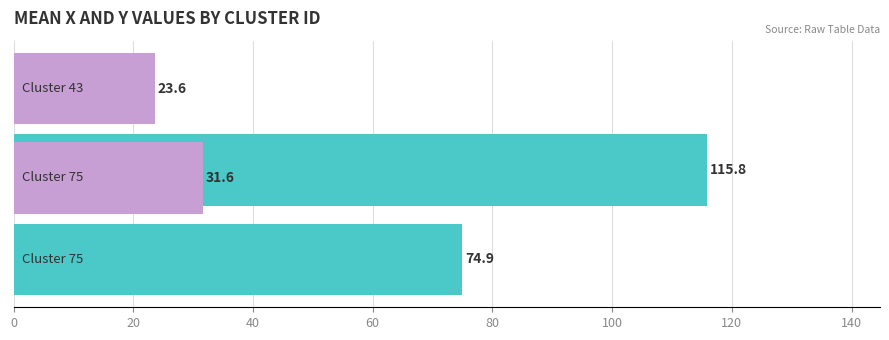

Rank the series at 20 from lowest to highest value.

Mean Y, Mean X